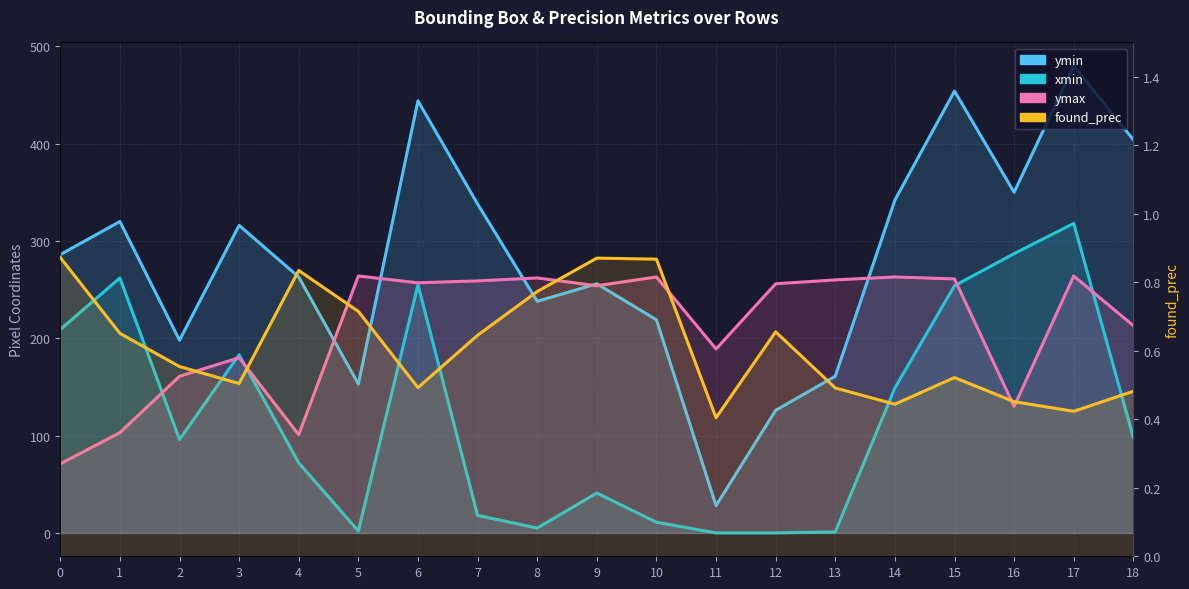

At which category does the chart reach its minimum across all series?

11